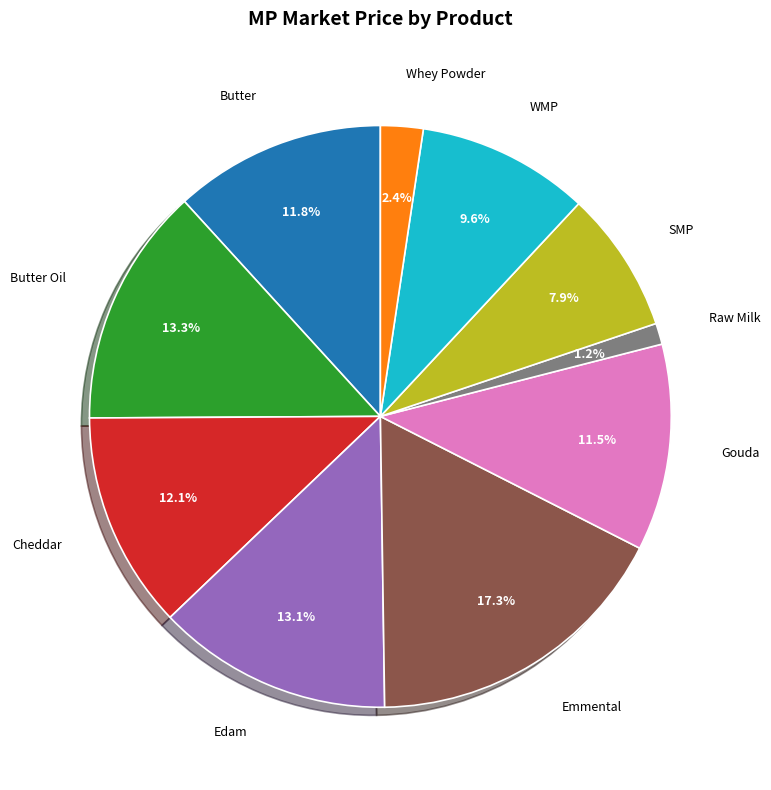

Is there any slice that represents more than half of the pie?

No